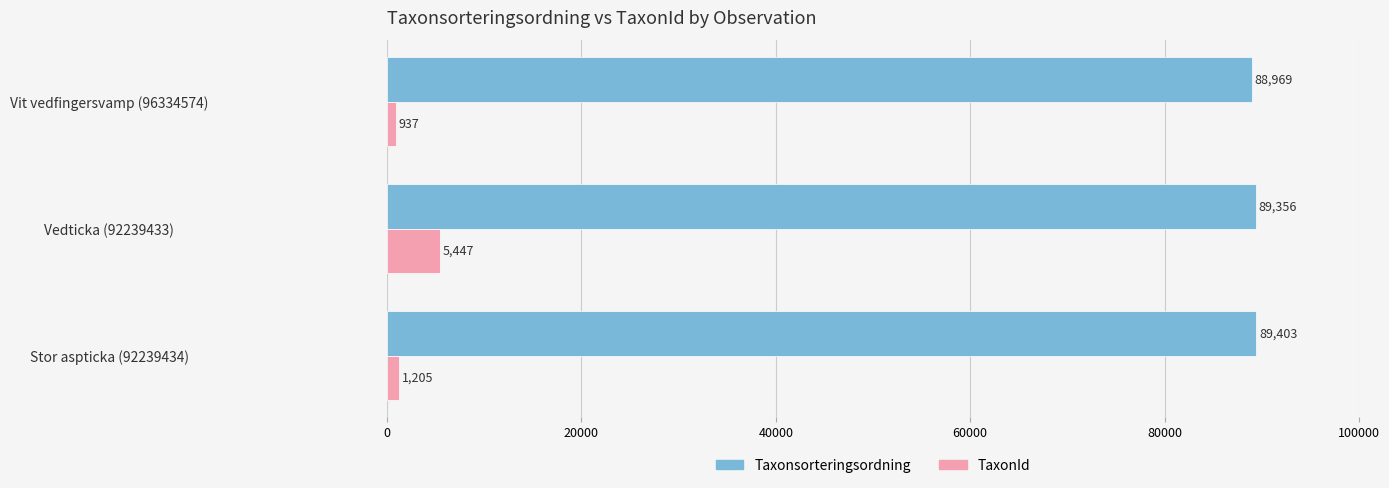

Which series has the largest total across all categories?

Taxonsorteringsordning